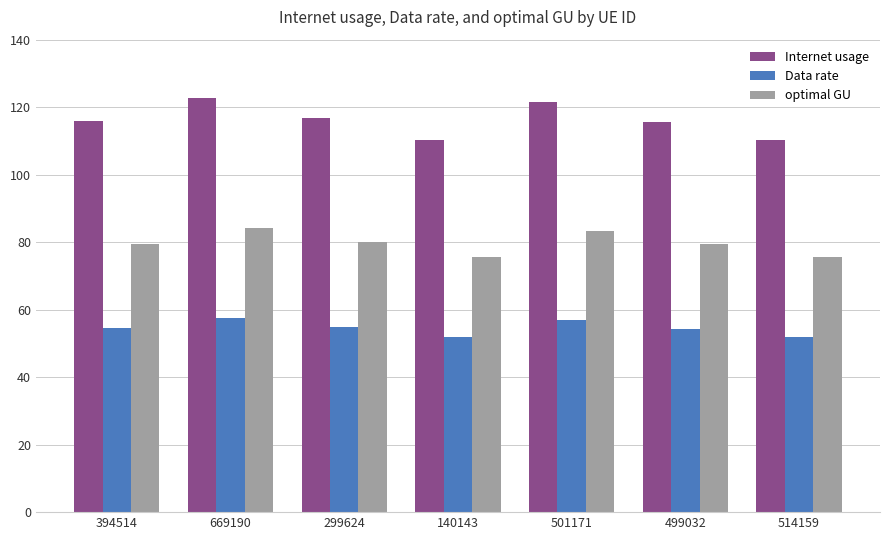

What is the difference between the maximum and minimum values in the Internet usage series?

12.4